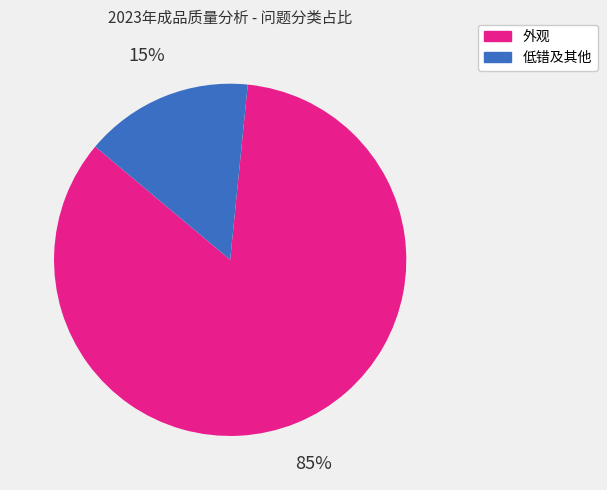

Does any single category account for the majority?

Yes